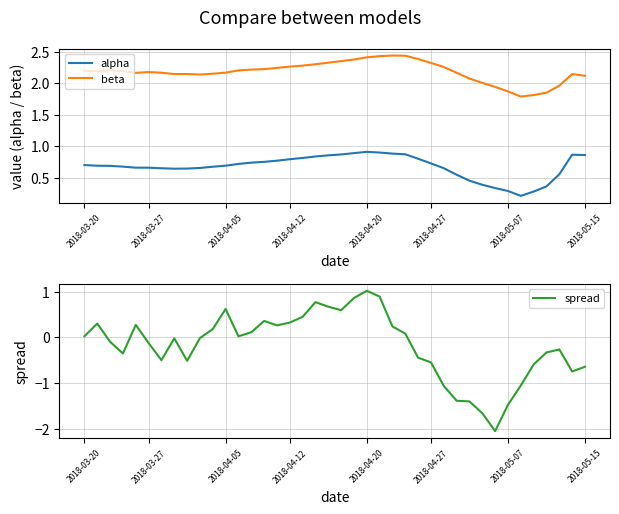

At which category does the chart reach its minimum across all series?

32